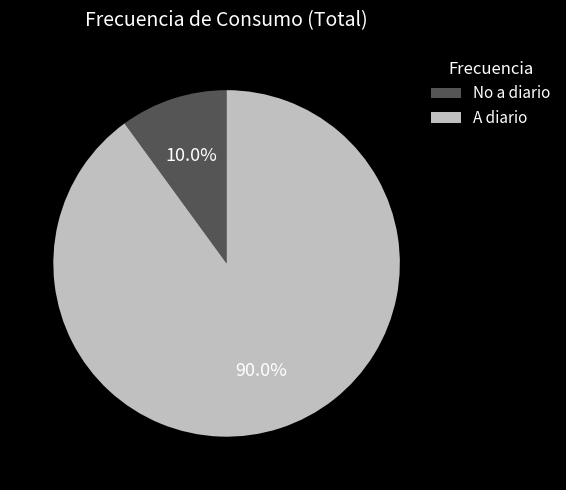

Is the sum of A diario and No a diario greater than half?

Yes